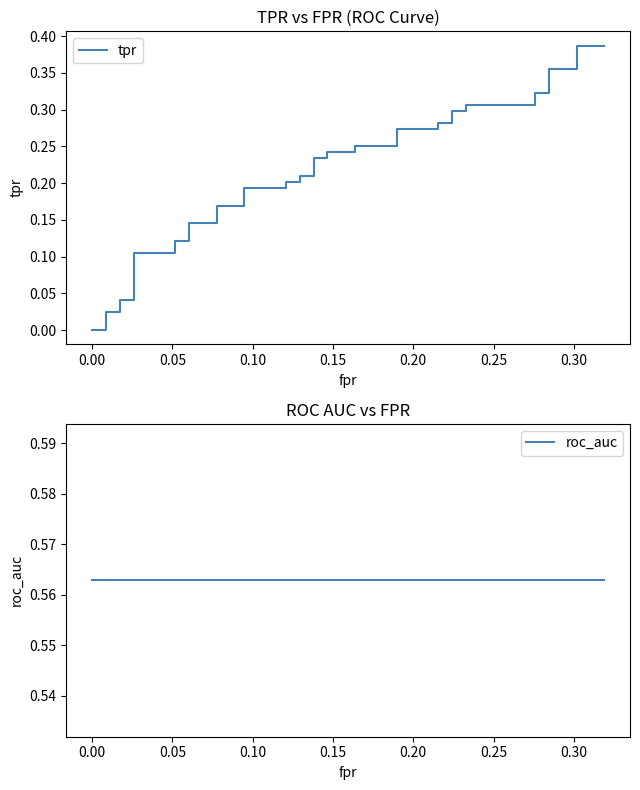

How many series are shown in this chart?

2